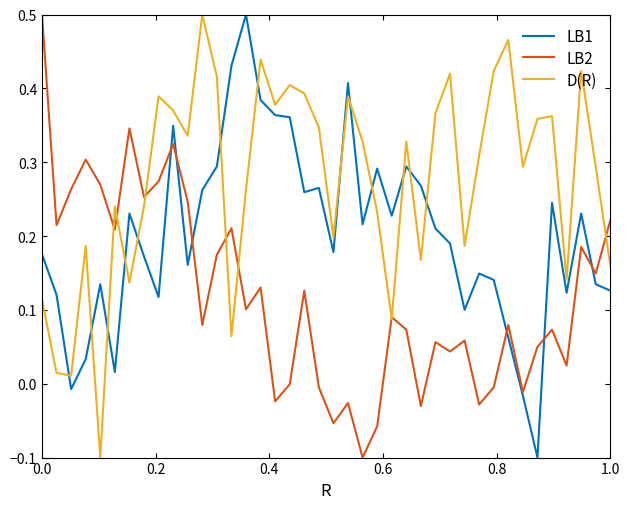

Rank the series by their average value, from lowest to highest.

LB2, LB1, D(R)